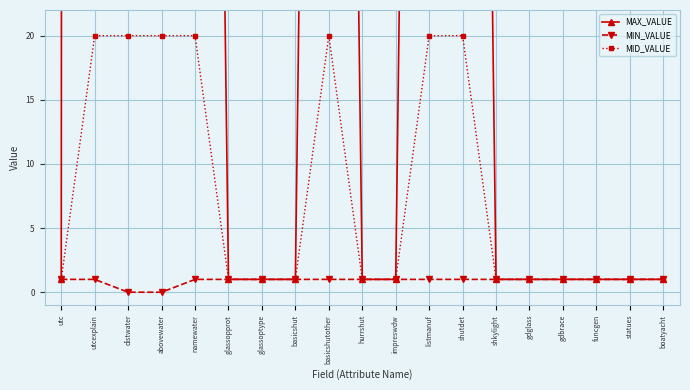

At which label is MID_VALUE closest to 10?

utc